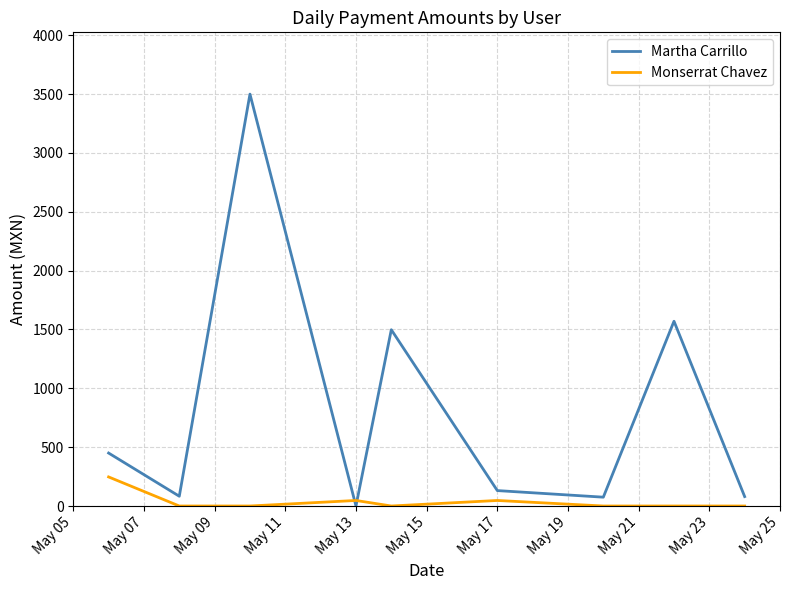

After their last crossing, which series has the higher values: Monserrat Chavez or Martha Carrillo?

Martha Carrillo